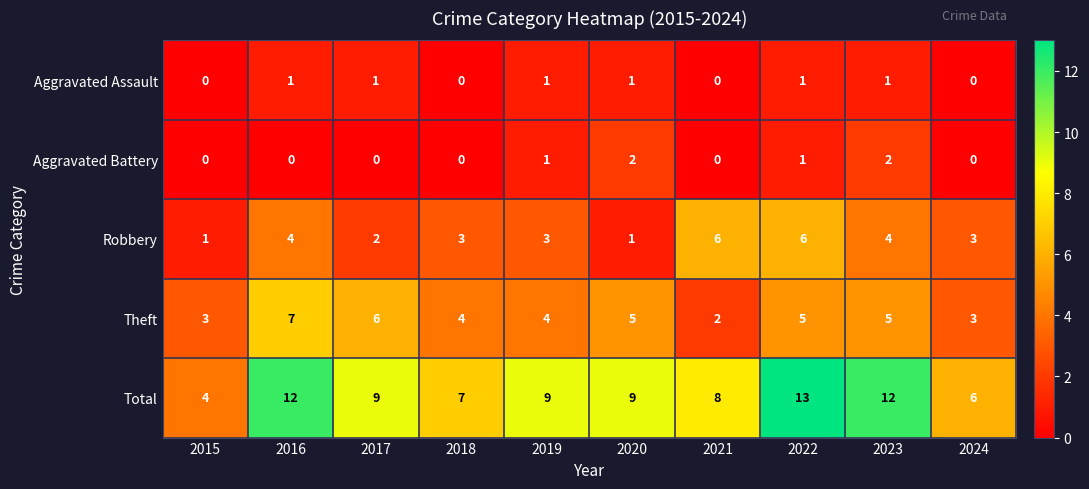

What value does the Theft series have at 2018?

4